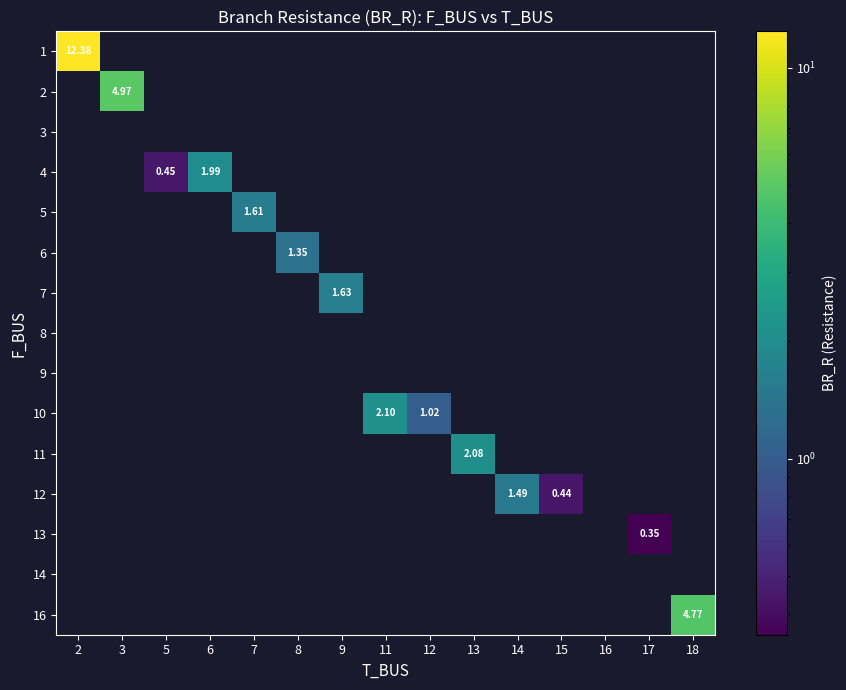

How many data points does each series have?

15